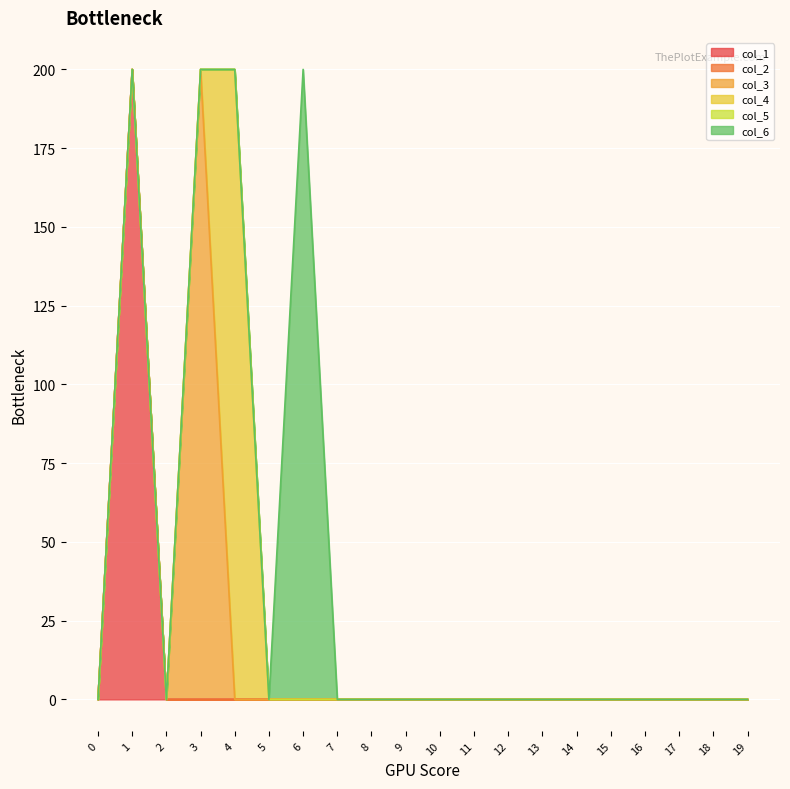

Is it true that col_1 equals 88.8 at 16?

False